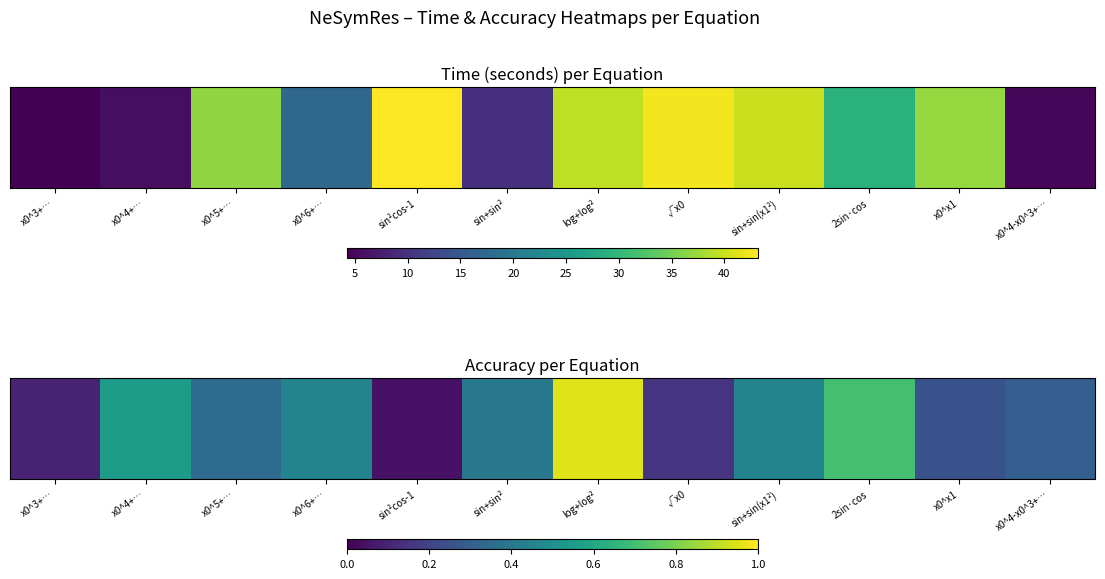

The chart shows a value of 0.5 at sin+sin(x1²). True or false?

True